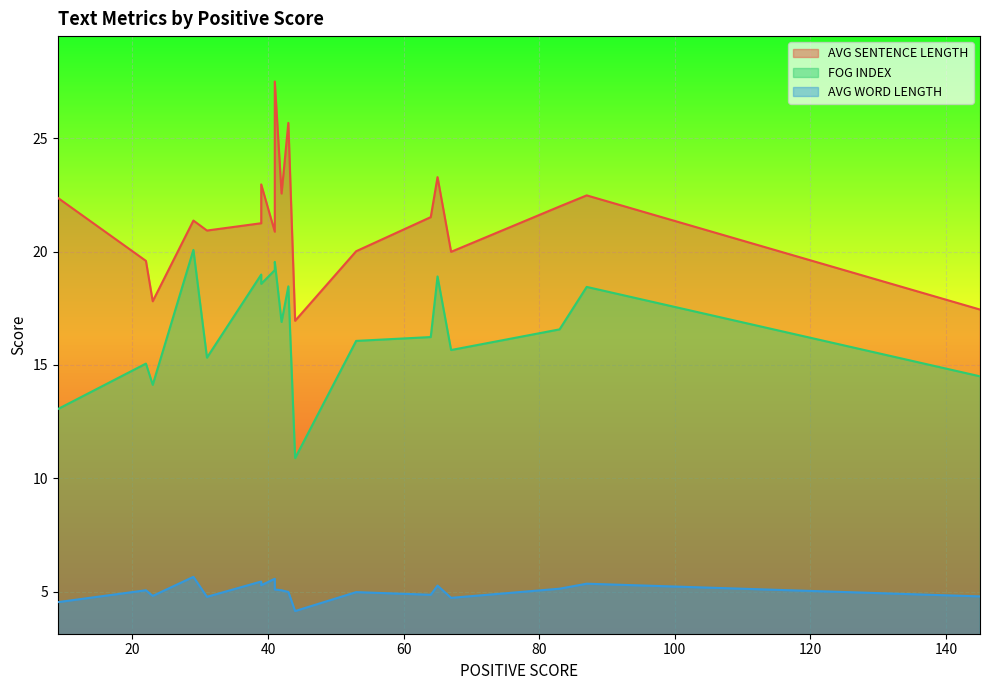

At which label does AVG WORD LENGTH reach its peak?

29